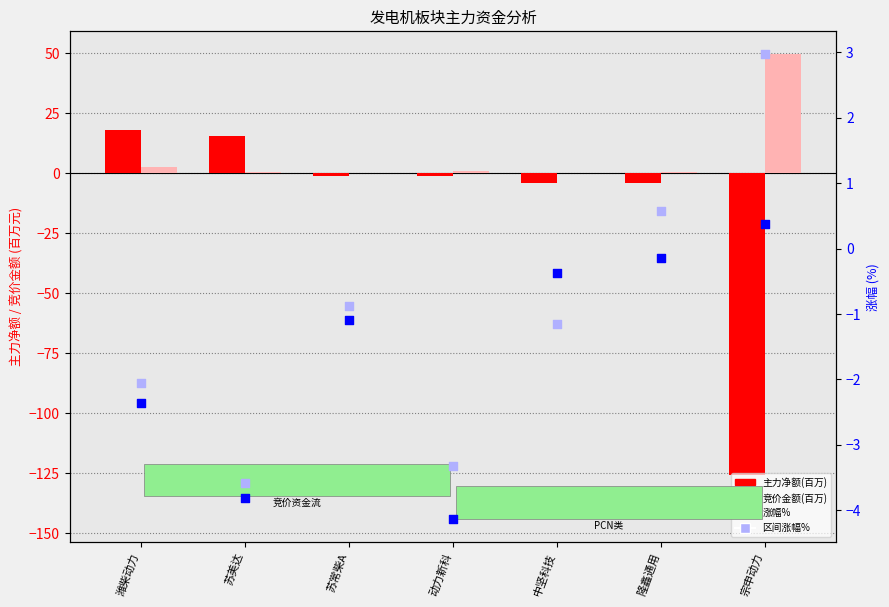

Which series reaches the maximum Y coordinate?

竞价金额(百万)